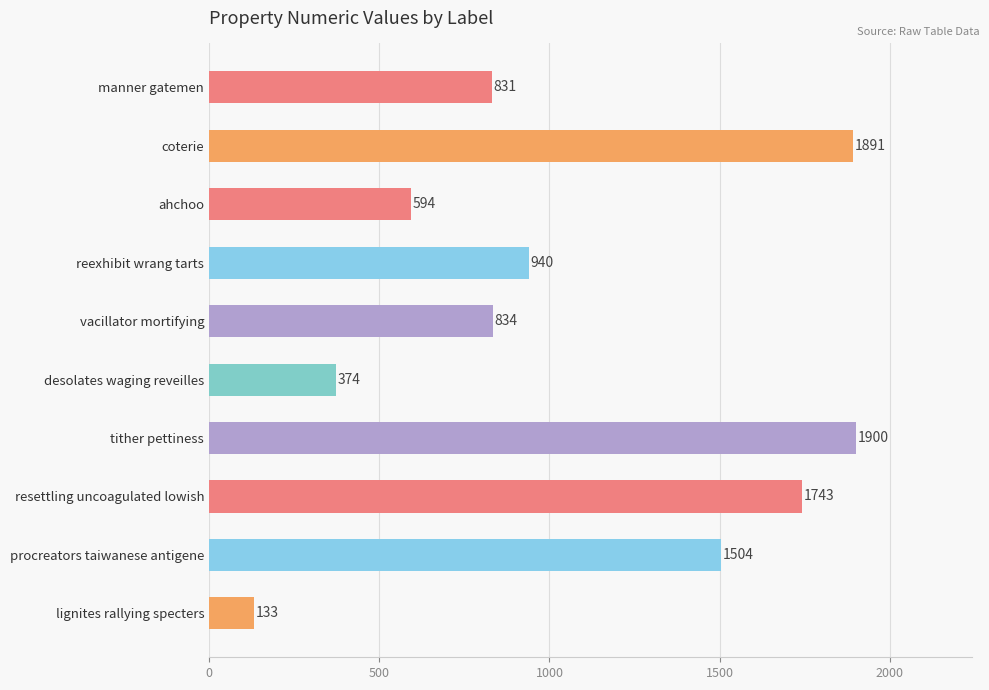

What is the label of the 3rd bar from the bottom?

resettling uncoagulated lowish